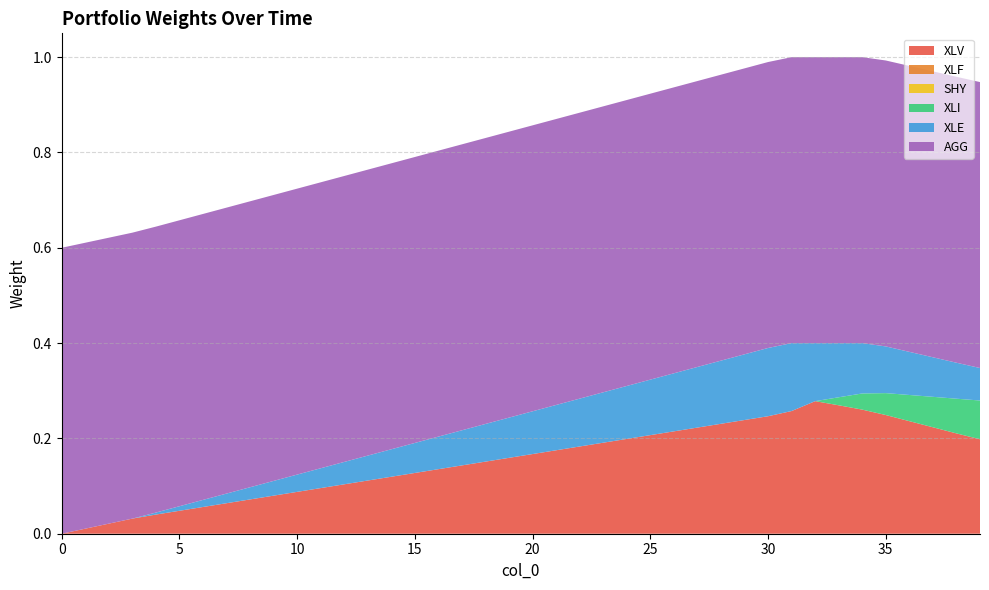

Reading left to right, list all the values displayed in this chart.

XLV: 0=0.0	1=0.0	2=0.0	3=0.0	4=0.0	5=0.0	6=0.1	7=0.1	8=0.1	9=0.1	10=0.1	11=0.1	12=0.1	13=0.1	14=0.1	15=0.1	16=0.1	17=0.1	18=0.2	19=0.2	20=0.2	21=0.2	22=0.2	23=0.2	24=0.2	25=0.2	26=0.2	27=0.2	28=0.2	29=0.2	30=0.2	31=0.3	32=0.3	33=0.3	34=0.3	35=0.2	36=0.2	37=0.2	38=0.2	39=0.2
XLF: 0=0.0	1=0.0	2=0.0	3=0.0	4=0.0	5=0.0	6=0.0	7=0.0	8=0.0	9=0.0	10=0.0	11=0.0	12=0.0	13=0.0	14=0.0	15=0.0	16=0.0	17=0.0	18=0.0	19=0.0	20=0.0	21=0.0	22=0.0	23=0.0	24=0.0	25=0.0	26=0.0	27=0.0	28=0.0	29=0.0	30=0.0	31=0.0	32=0.0	33=0.0	34=0.0	35=0.0	36=0.0	37=0.0	38=0.0	39=0.0
SHY: 0=0.0	1=0.0	2=0.0	3=0.0	4=0.0	5=0.0	6=0.0	7=0.0	8=0.0	9=0.0	10=0.0	11=0.0	12=0.0	13=0.0	14=0.0	15=0.0	16=0.0	17=0.0	18=0.0	19=0.0	20=0.0	21=0.0	22=0.0	23=0.0	24=0.0	25=0.0	26=0.0	27=0.0	28=0.0	29=0.0	30=0.0	31=0.0	32=0.0	33=0.0	34=0.0	35=0.0	36=0.0	37=0.0	38=0.0	39=0.0
XLI: 0=0.0	1=0.0	2=0.0	3=0.0	4=0.0	5=0.0	6=0.0	7=0.0	8=0.0	9=0.0	10=0.0	11=0.0	12=0.0	13=0.0	14=0.0	15=0.0	16=0.0	17=0.0	18=0.0	19=0.0	20=0.0	21=0.0	22=0.0	23=0.0	24=0.0	25=0.0	26=0.0	27=0.0	28=0.0	29=0.0	30=0.0	31=0.0	32=0.0	33=0.0	34=0.0	35=0.0	36=0.1	37=0.1	38=0.1	39=0.1
XLE: 0=0.0	1=0.0	2=0.0	3=0.0	4=0.0	5=0.0	6=0.0	7=0.0	8=0.0	9=0.0	10=0.0	11=0.0	12=0.0	13=0.1	14=0.1	15=0.1	16=0.1	17=0.1	18=0.1	19=0.1	20=0.1	21=0.1	22=0.1	23=0.1	24=0.1	25=0.1	26=0.1	27=0.1	28=0.1	29=0.1	30=0.1	31=0.1	32=0.1	33=0.1	34=0.1	35=0.1	36=0.1	37=0.1	38=0.1	39=0.1
AGG: 0=0.6	1=0.6	2=0.6	3=0.6	4=0.6	5=0.6	6=0.6	7=0.6	8=0.6	9=0.6	10=0.6	11=0.6	12=0.6	13=0.6	14=0.6	15=0.6	16=0.6	17=0.6	18=0.6	19=0.6	20=0.6	21=0.6	22=0.6	23=0.6	24=0.6	25=0.6	26=0.6	27=0.6	28=0.6	29=0.6	30=0.6	31=0.6	32=0.6	33=0.6	34=0.6	35=0.6	36=0.6	37=0.6	38=0.6	39=0.6